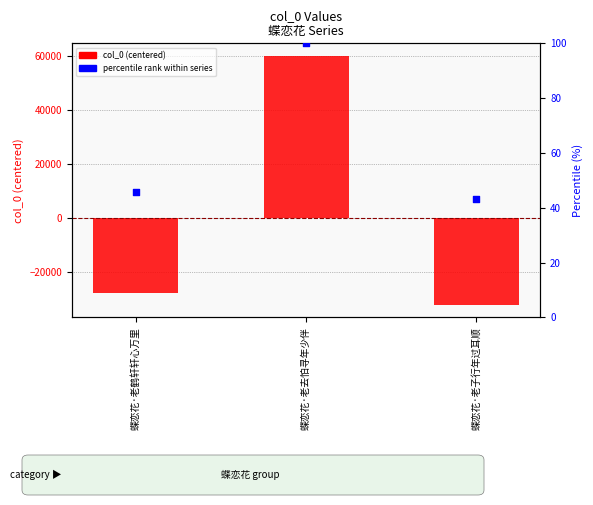

Which series has the largest total across all categories?

percentile rank within series